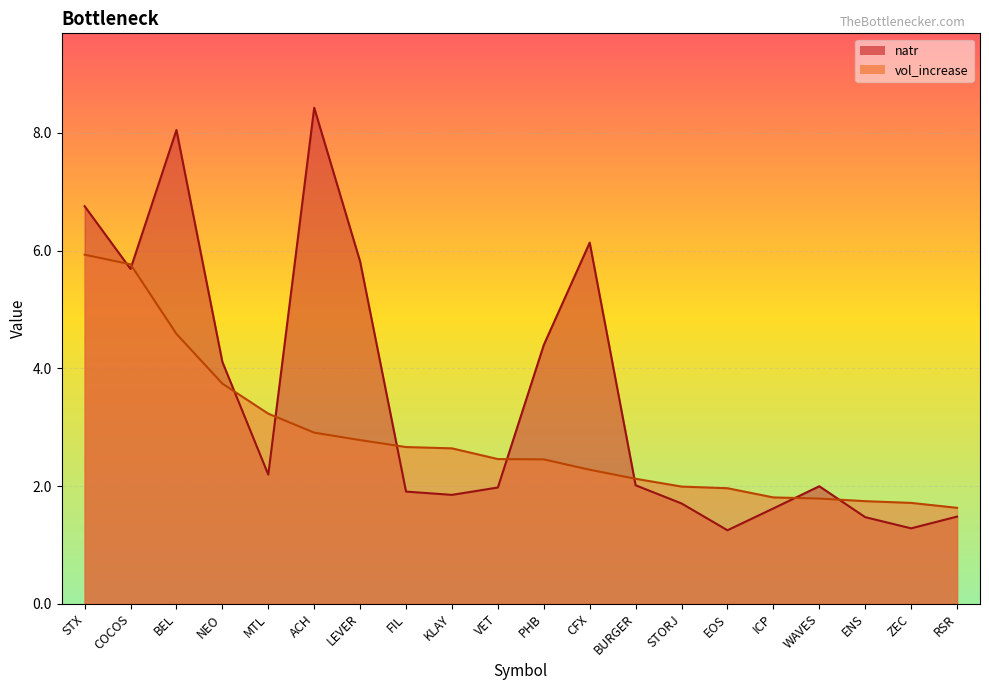

Is the value of natr at ICP greater than the value of vol_increase at ACH?

No